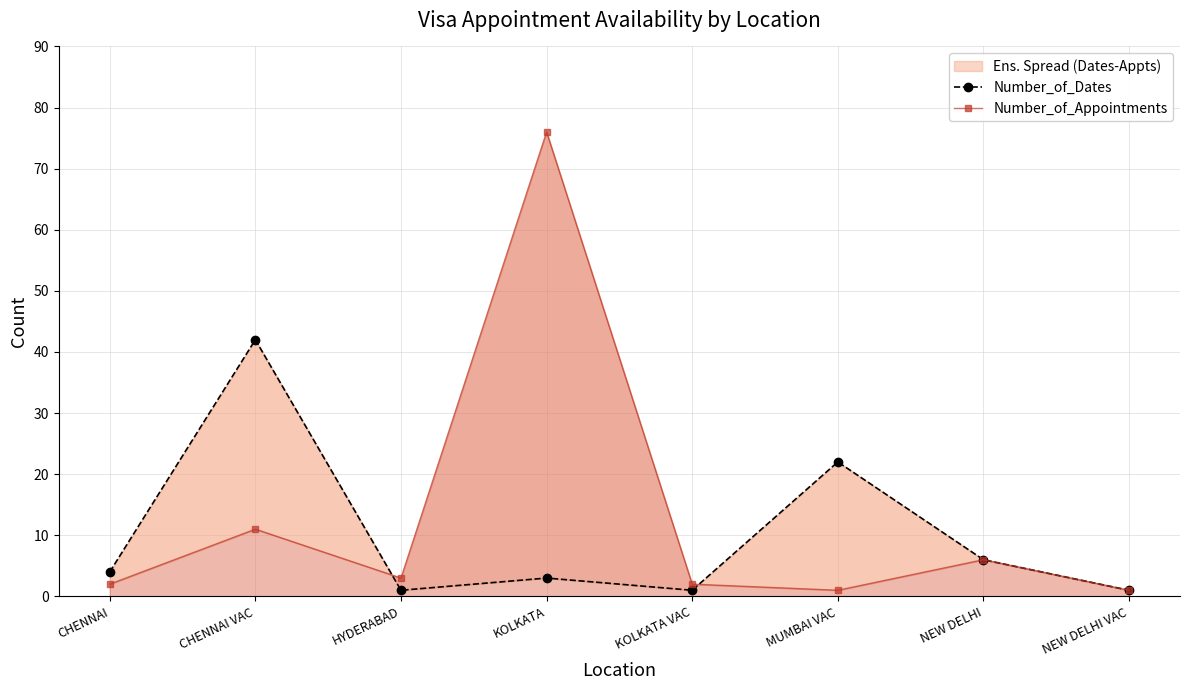

Is it true that Number_of_Appointments equals 2 at MUMBAI VAC?

False